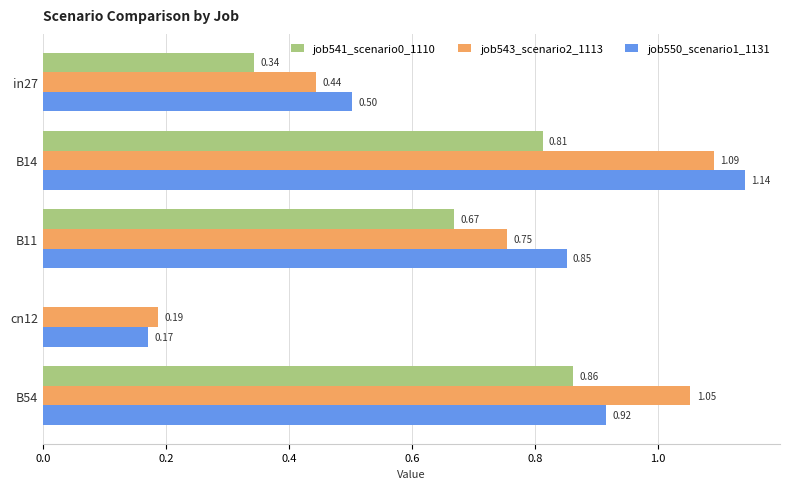

Which series has the largest total across all categories?

job550_scenario1_1131